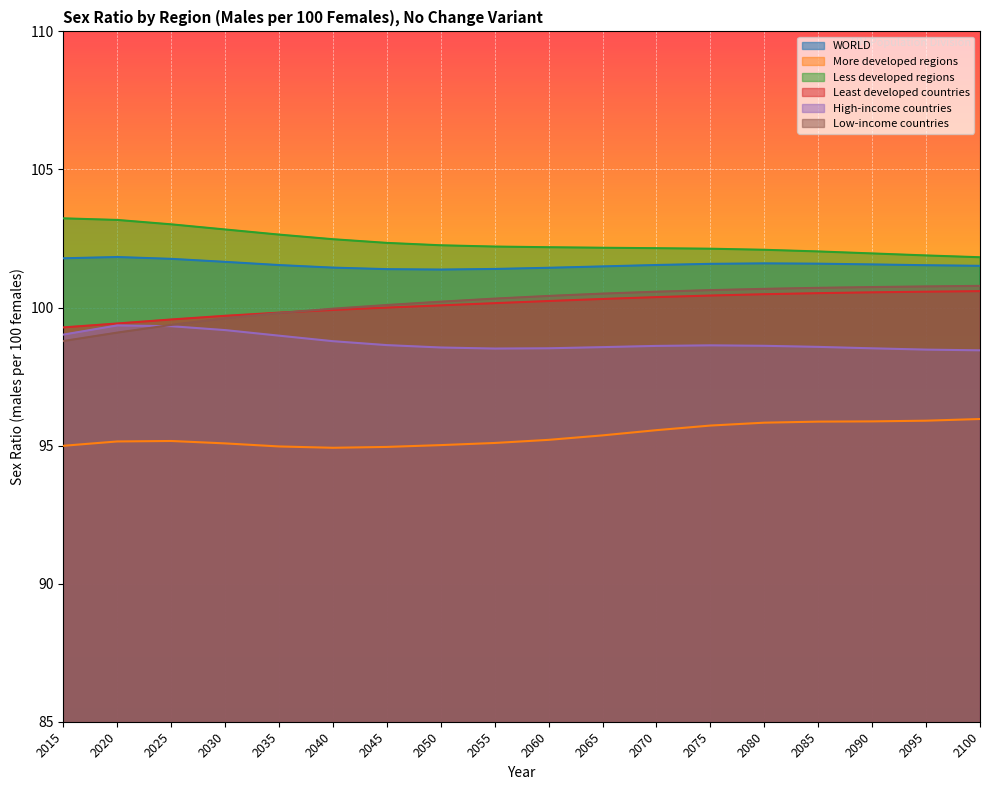

What are all the series names shown in the legend?

WORLD, More developed regions, Less developed regions, Least developed countries, High-income countries, Low-income countries